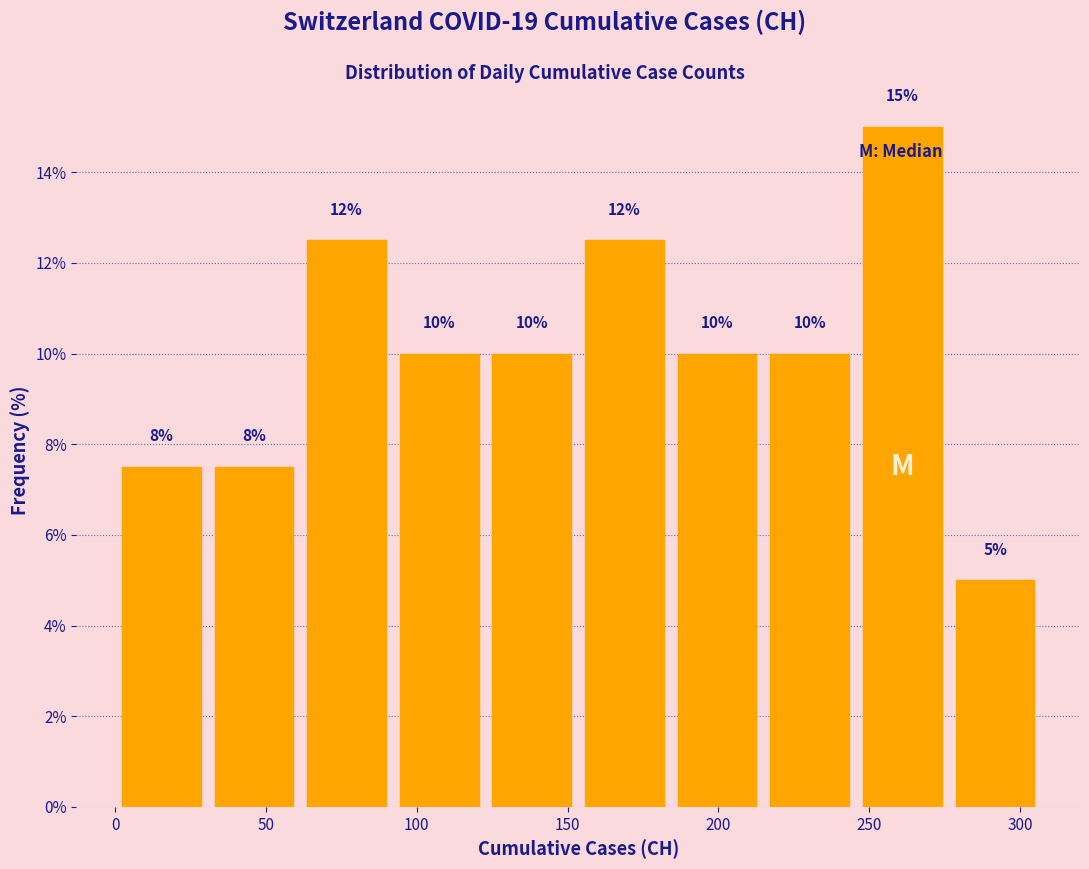

Over which range of the x-axis is the bar tallest?

245 to 275